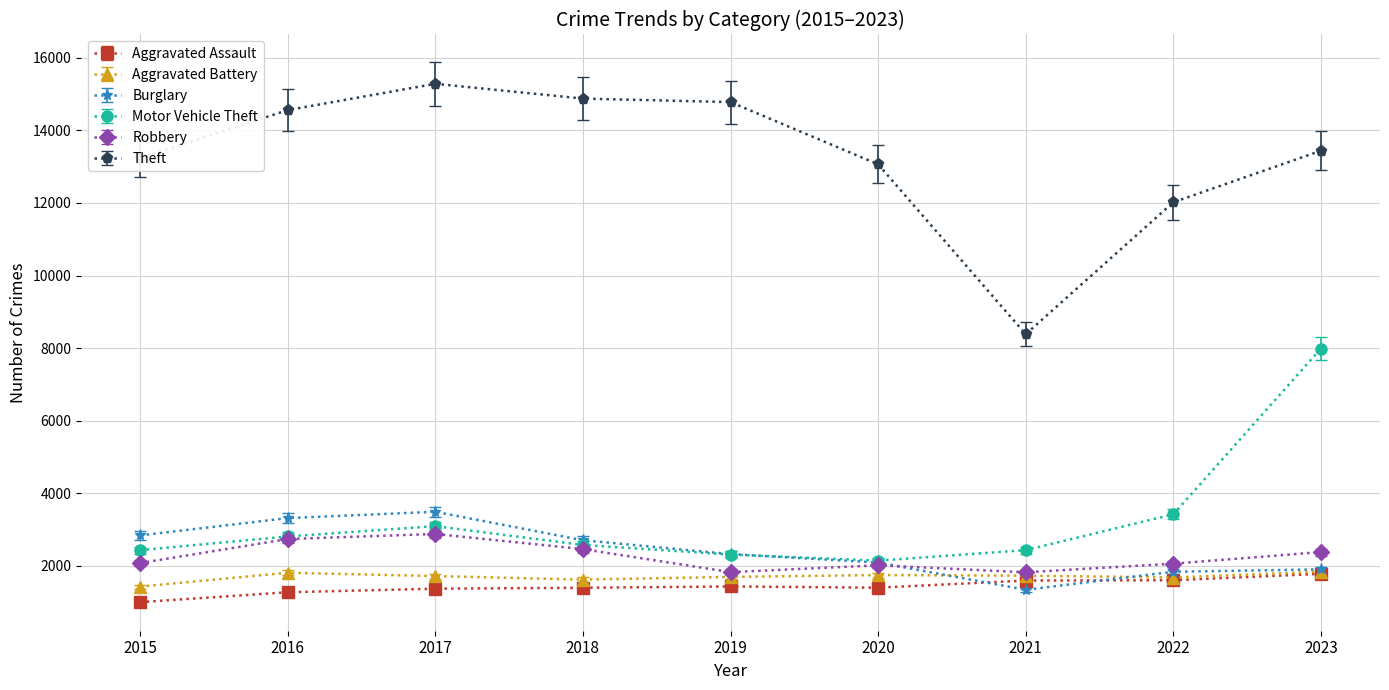

What is the difference between the Burglary values at 2017 and 2021?

2149